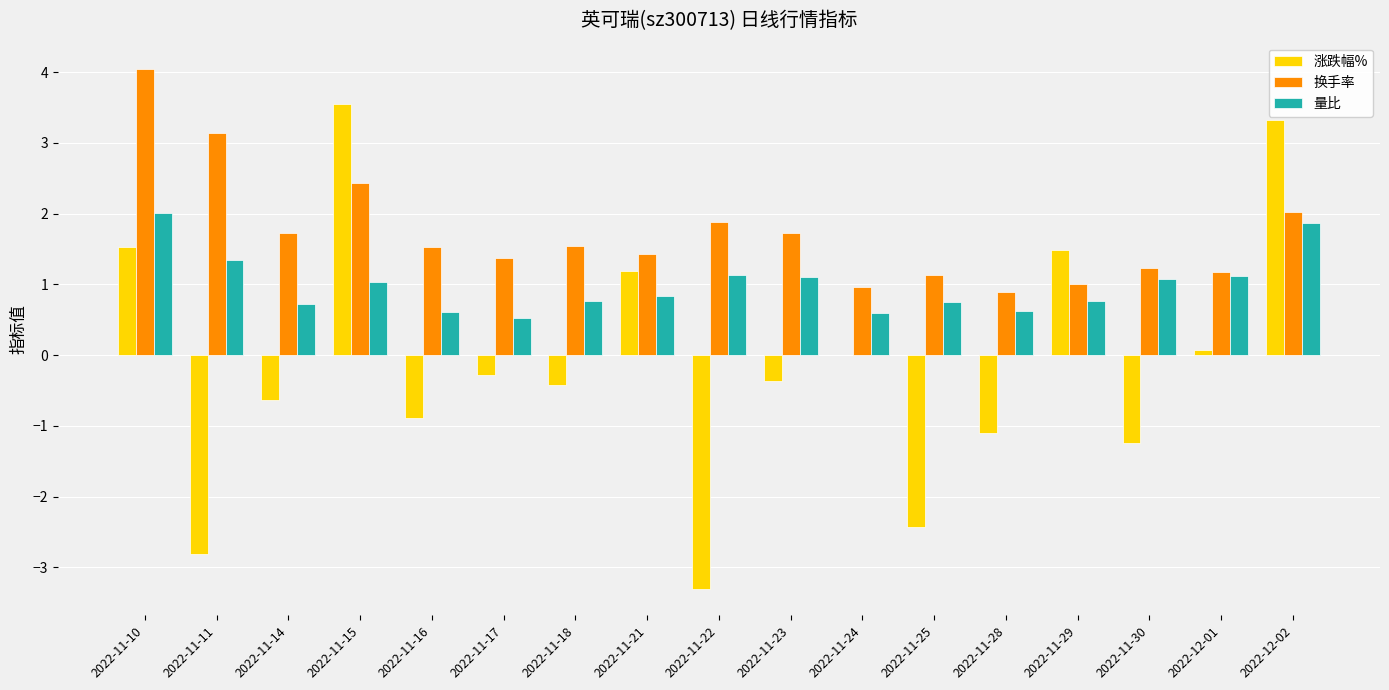

What is the average value of the 量比 series?

1.0